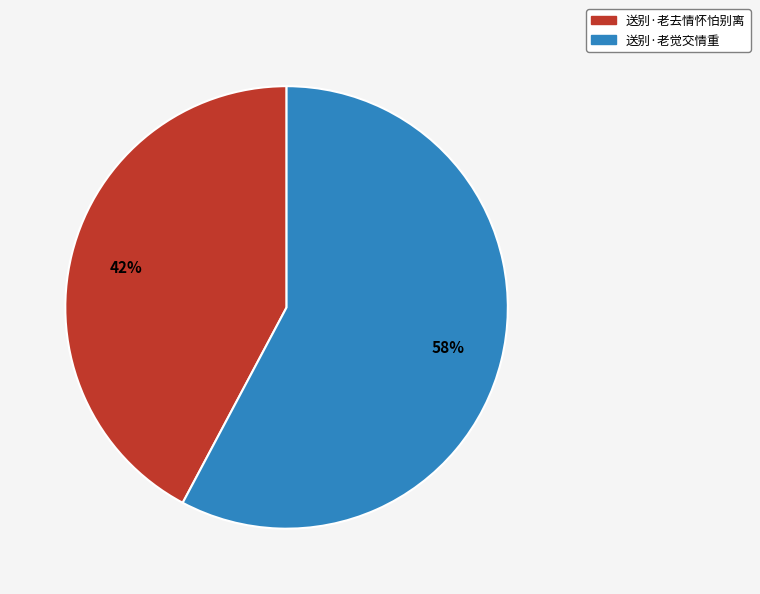

To the nearest percent, what is the difference between the 送别·老觉交情重 and 送别·老去情怀怕别离 slice percentages?

16%